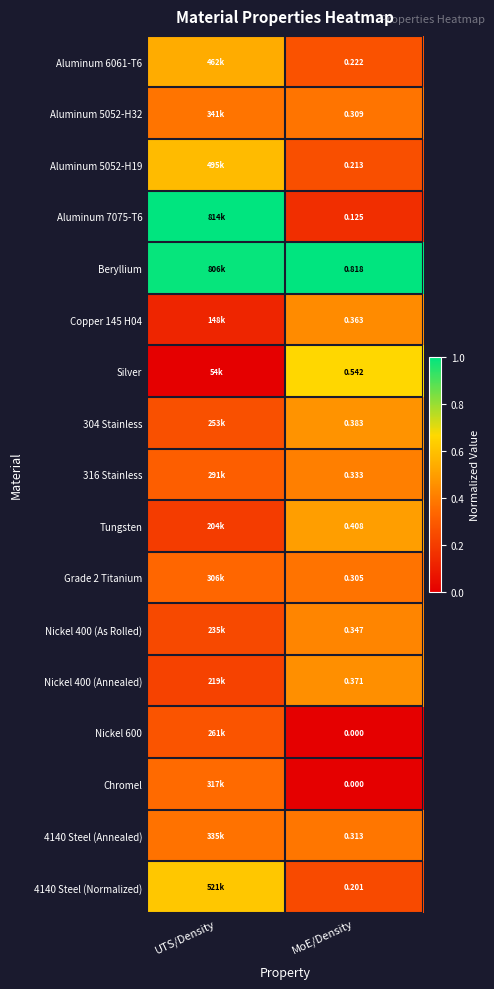

Is the value of Chromel at MoE/Density greater than the value of Beryllium at MoE/Density?

No